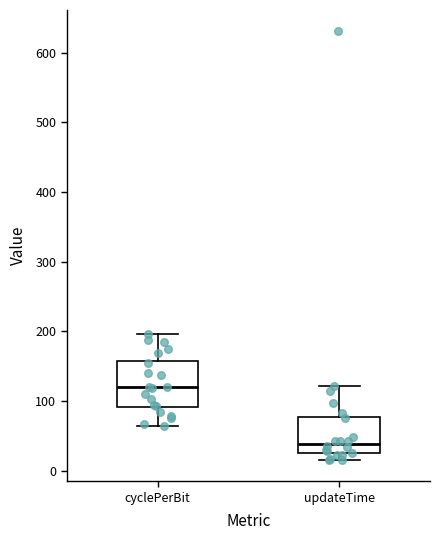

Which box has the highest median line?

cyclePerBit